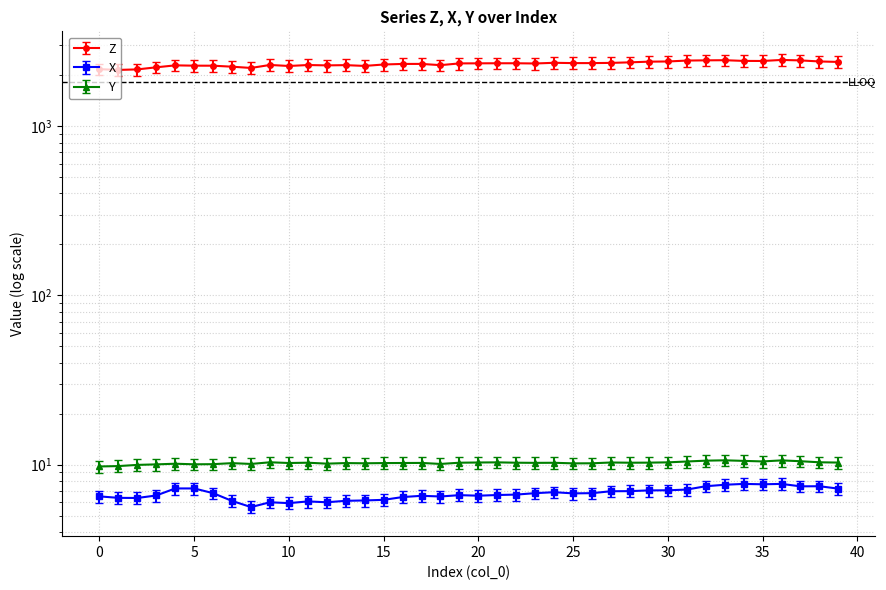

Which series changed the most between 14 and 27?

Z